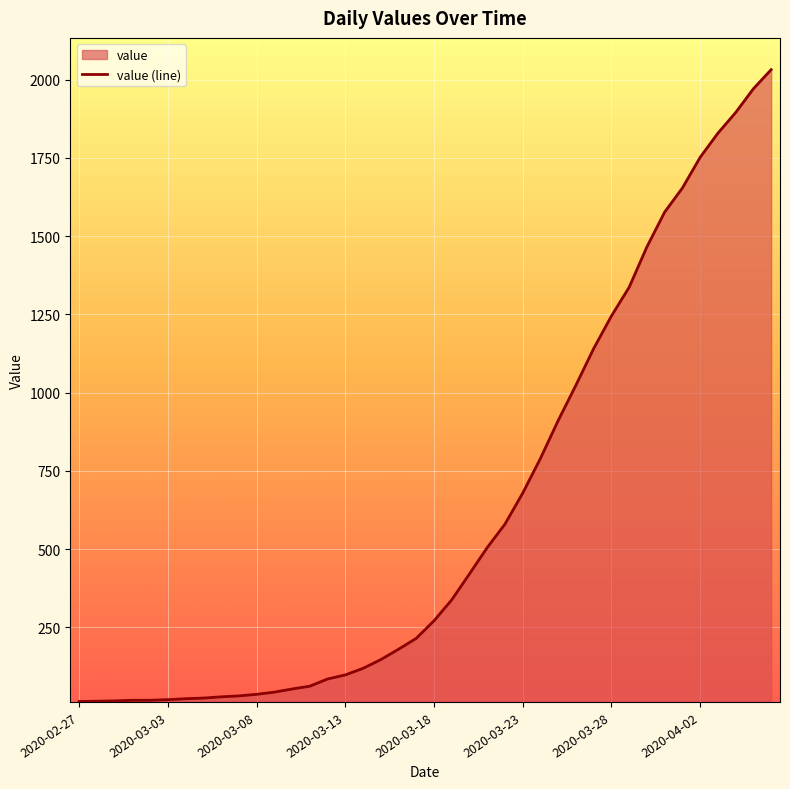

The value at 2020-04-02 is 1752. True or false?

True